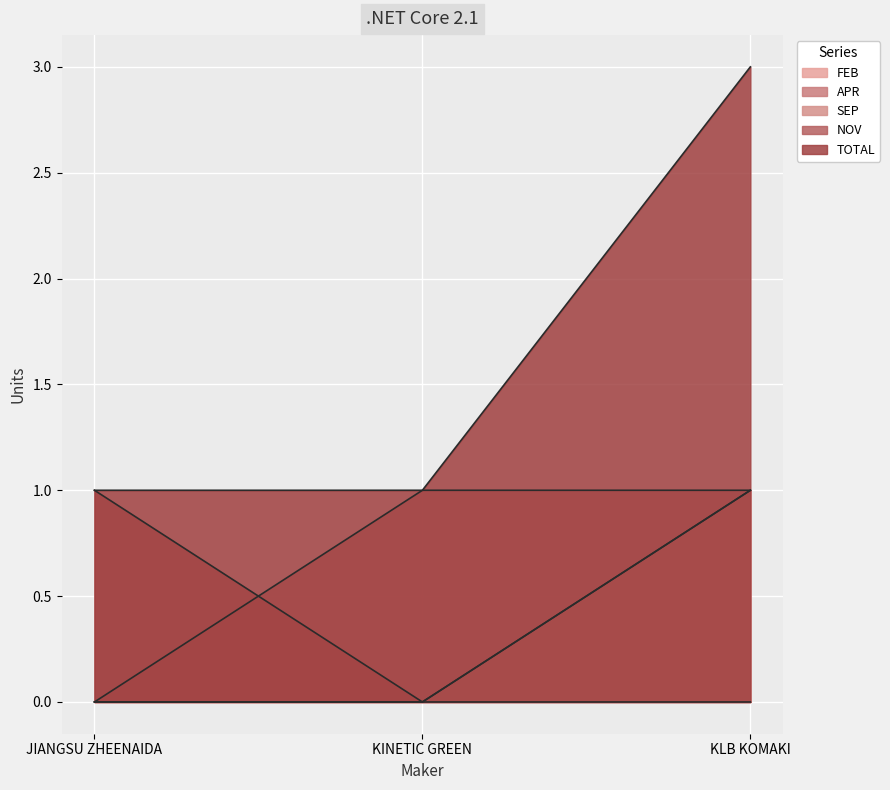

Is the value of APR at KINETIC GREEN greater than the value of NOV at JIANGSU ZHEENAIDA?

No